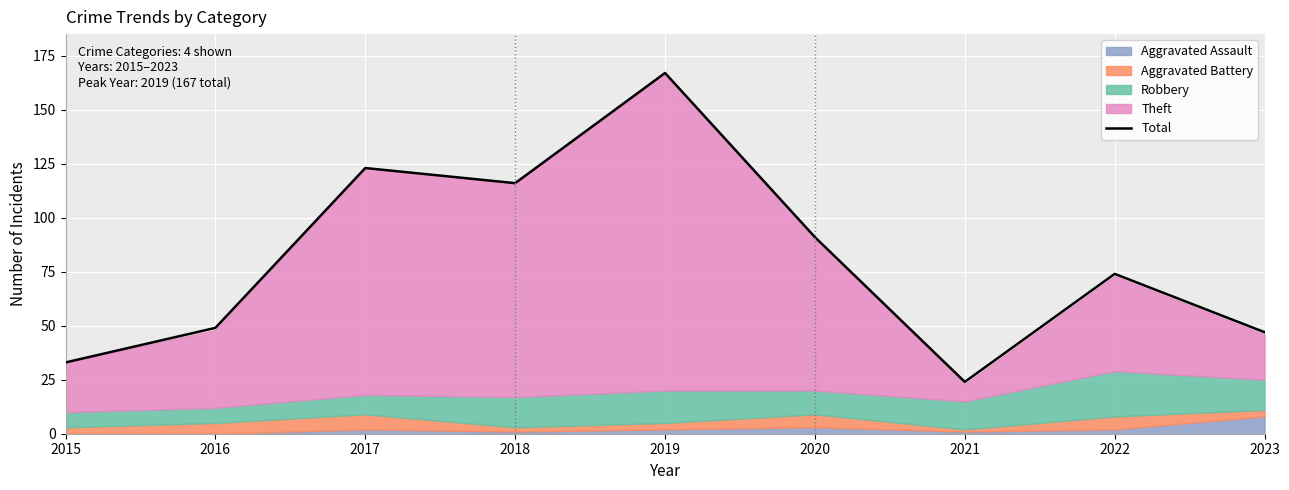

Reading left to right, list all the values displayed in this chart.

33	49	123	116	167	91	24	74	47